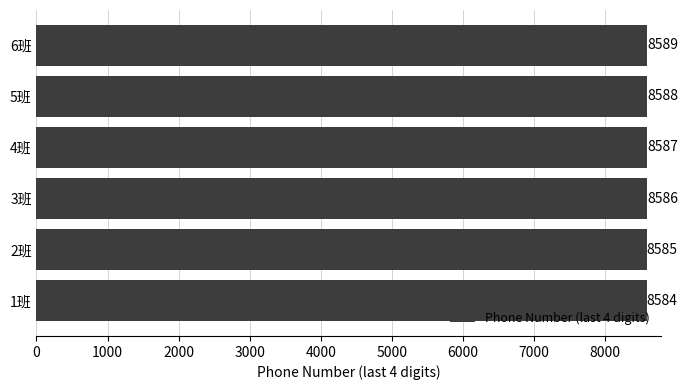

Reading top to bottom, extract all data points from this chart.

8589	8588	8587	8586	8585	8584